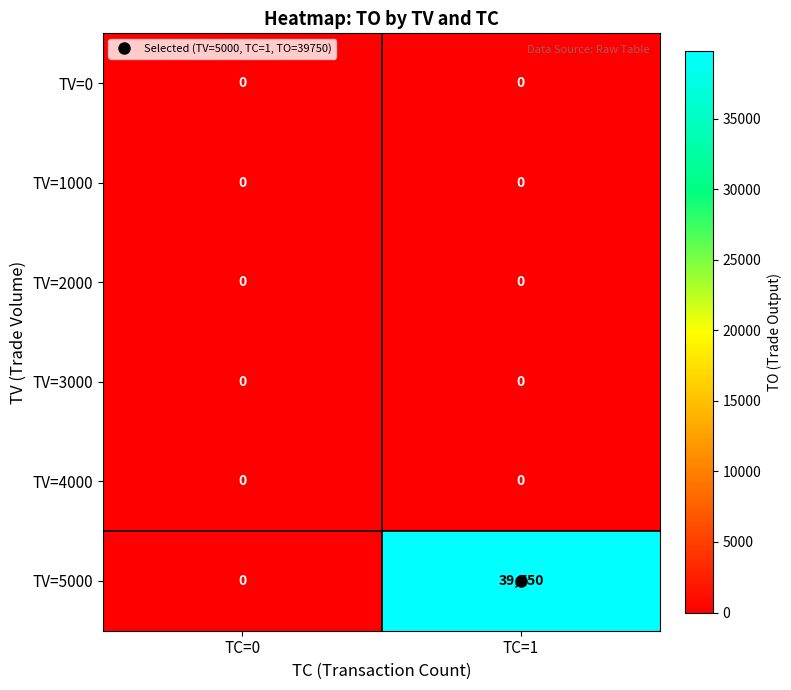

Is it true that TV=5000 equals 67253 at TC=1?

False